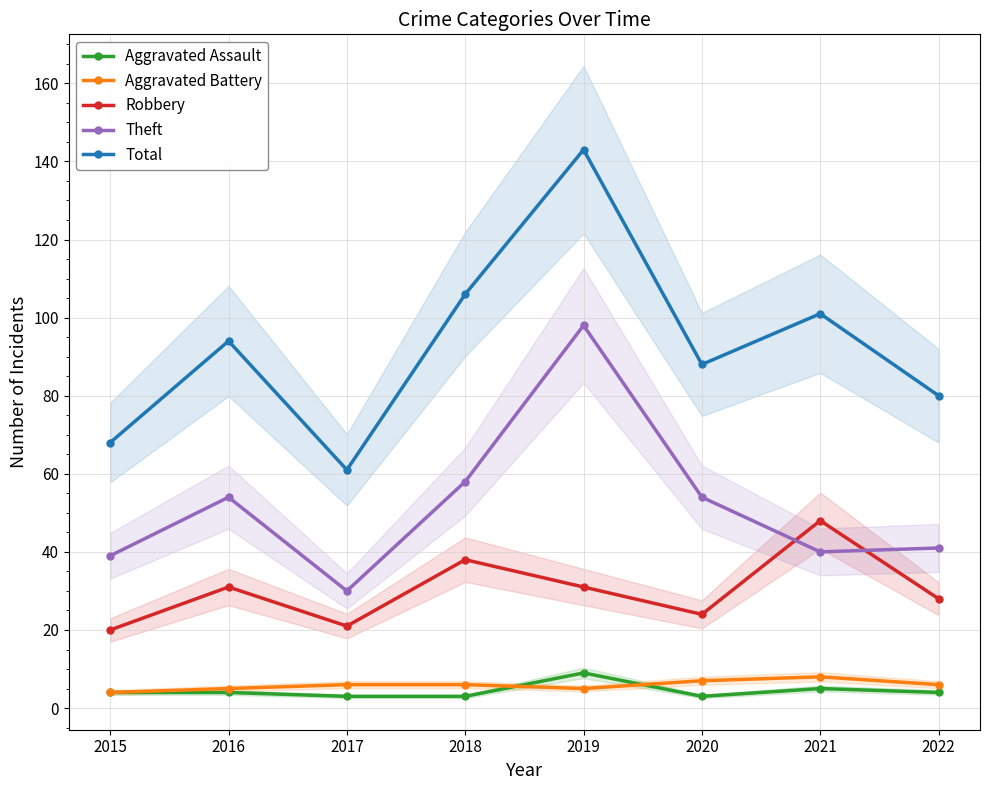

List the labels in order of Total value, largest first.

2019, 2018, 2021, 2016, 2020, 2022, 2015, 2017